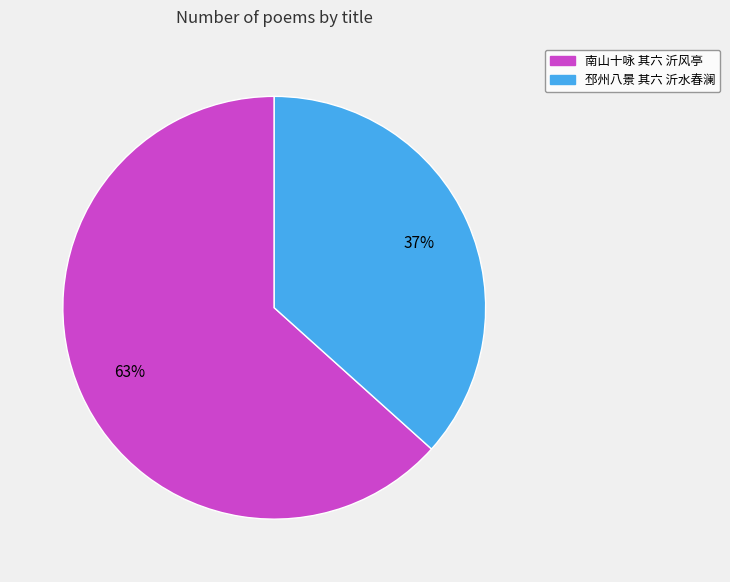

How many segments does this pie chart have?

2